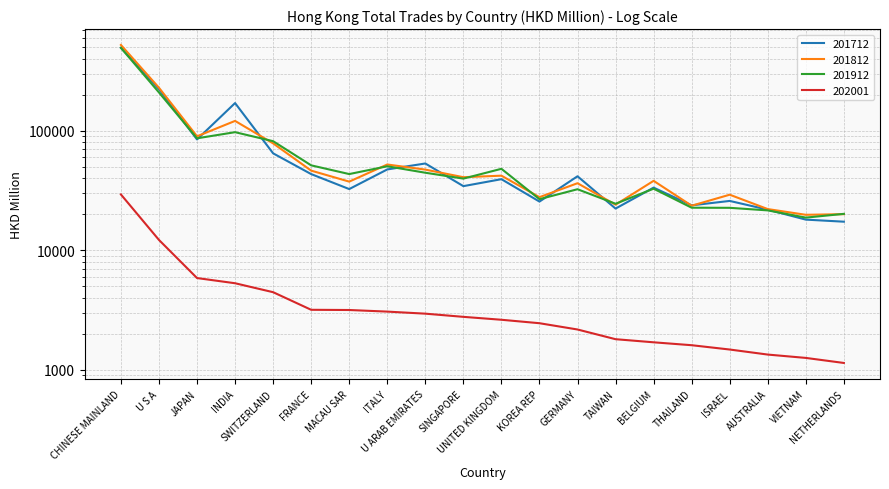

How many interior local peaks does the 201912 series have?

5